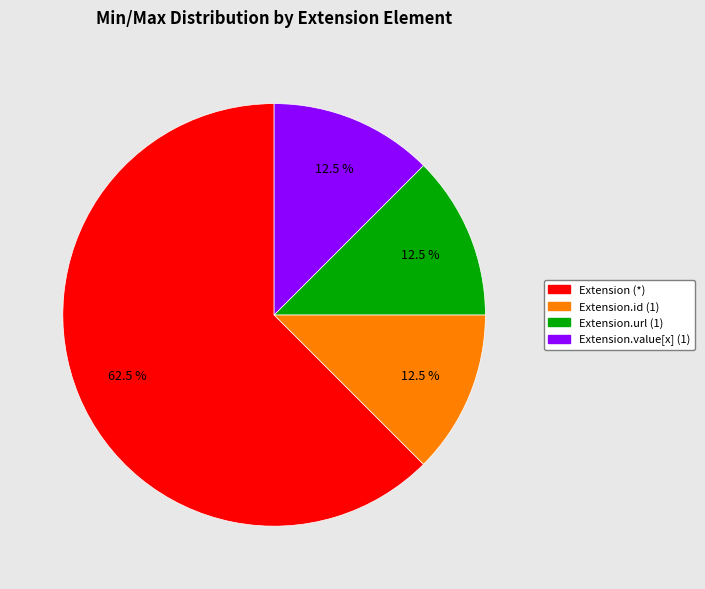

How many segments does this pie chart have?

4